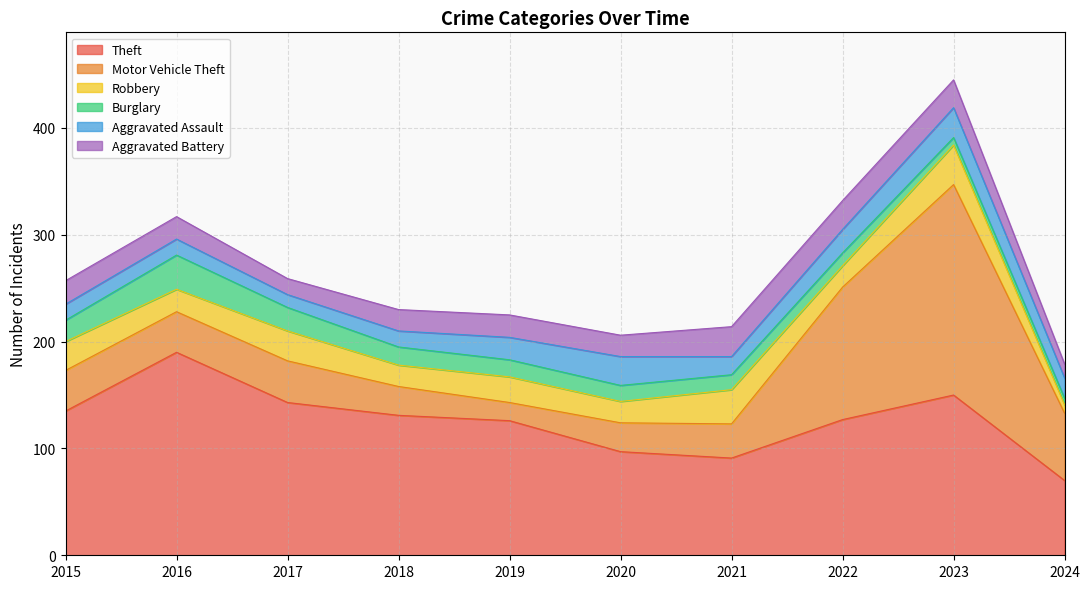

Where is the first local maximum for Aggravated Battery?

2019